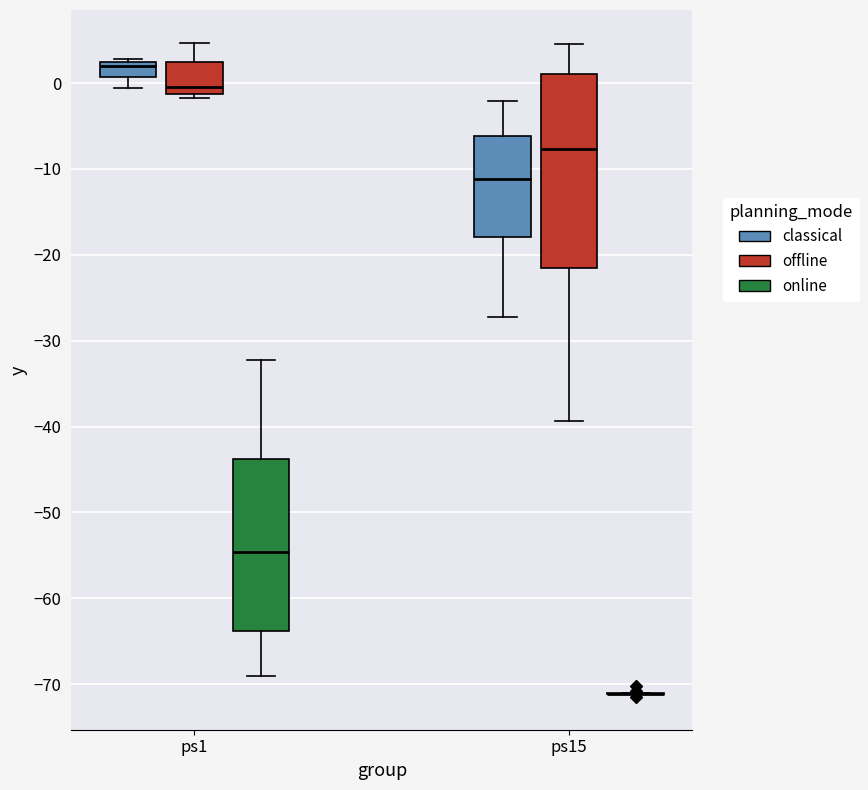

Comparing the boxes themselves (not the whiskers), which one is the tallest?

ps15 (offline)